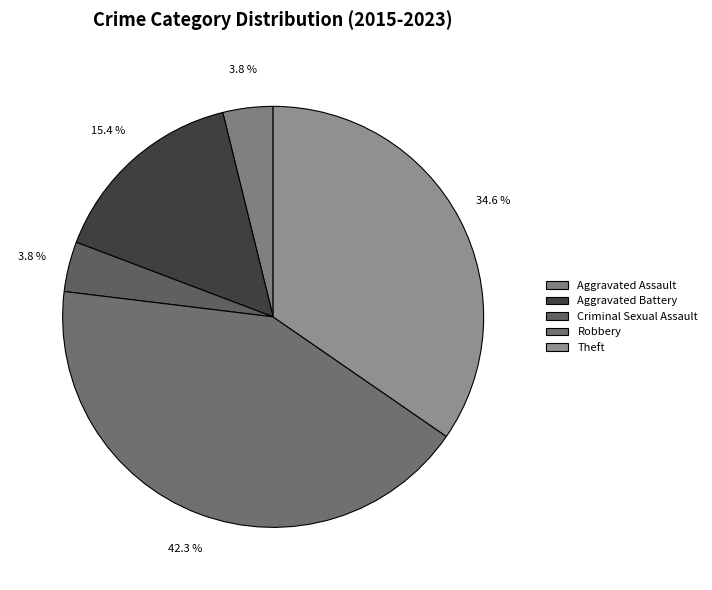

To the nearest percent, what portion does Aggravated Assault represent?

4%